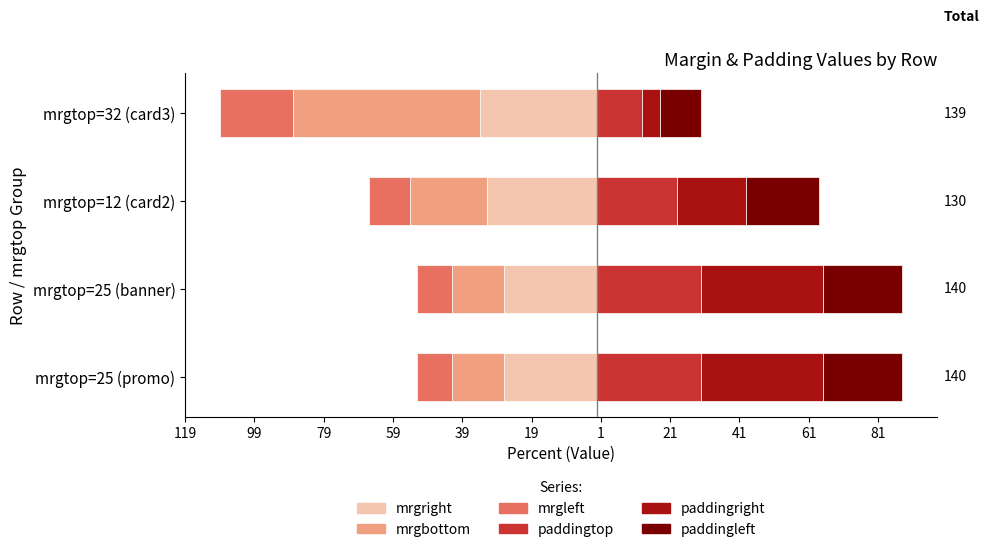

Reading left to right, extract all data points from this chart.

mrgright: -27	-27	-32	-34
mrgbottom: -15	-15	-22	-54
mrgleft: -10	-10	-12	-21
paddingtop: 30	30	23	13
paddingright: 35	35	20	5
paddingleft: 23	23	21	12